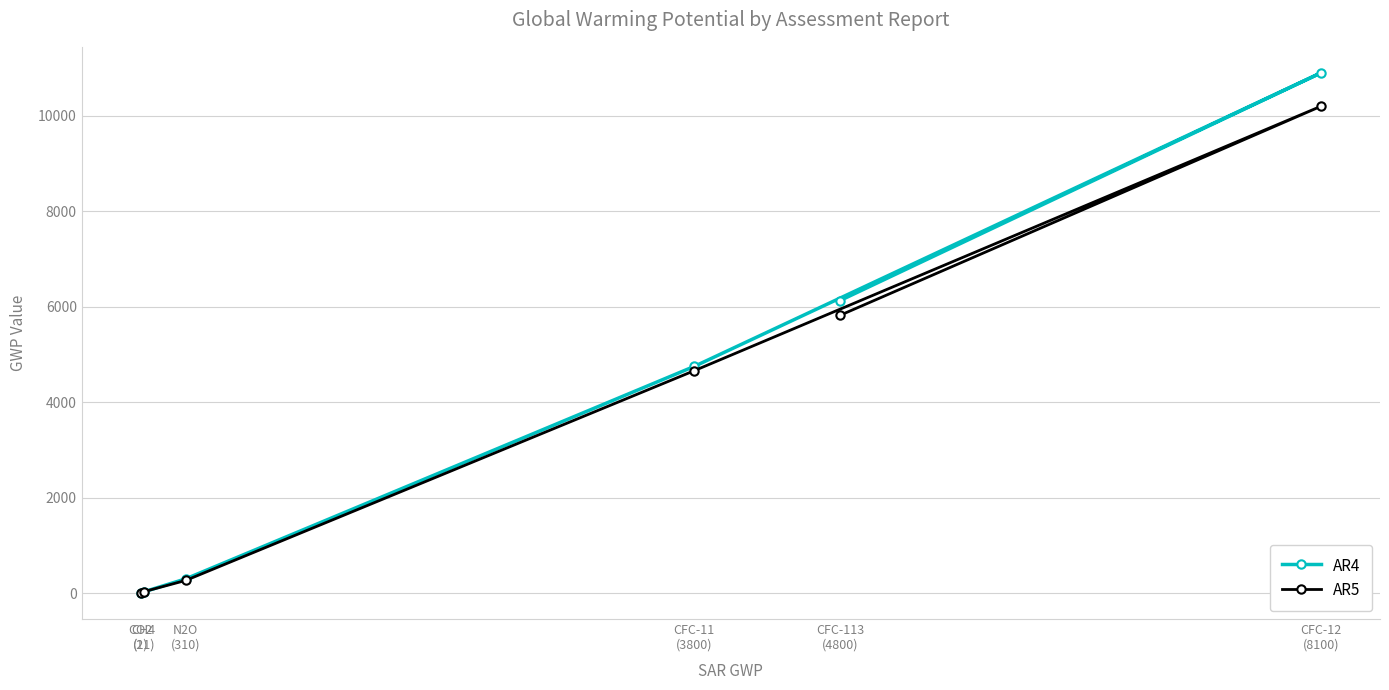

The AR4 series shows 6130 at CFC-113
(4800). True or false?

True